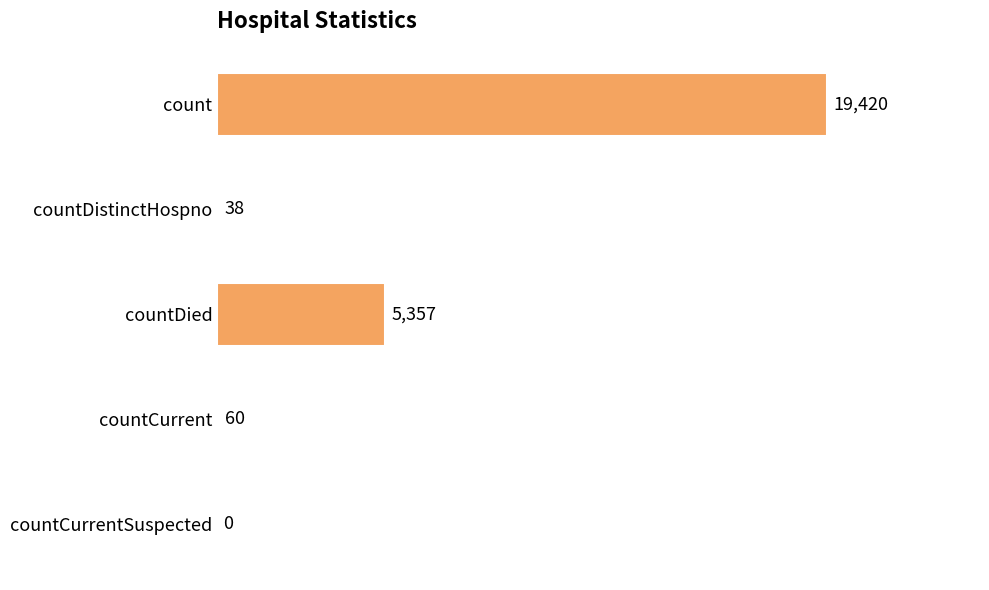

Which has a higher value, countCurrentSuspected or countDistinctHospno?

countDistinctHospno